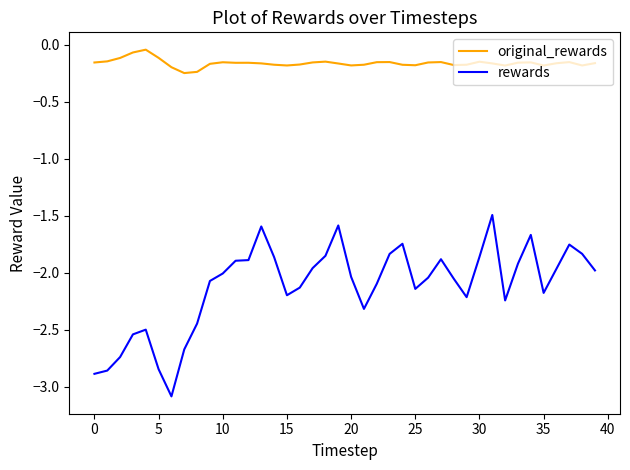

Rank the series by their average value, from highest to lowest.

original_rewards, rewards